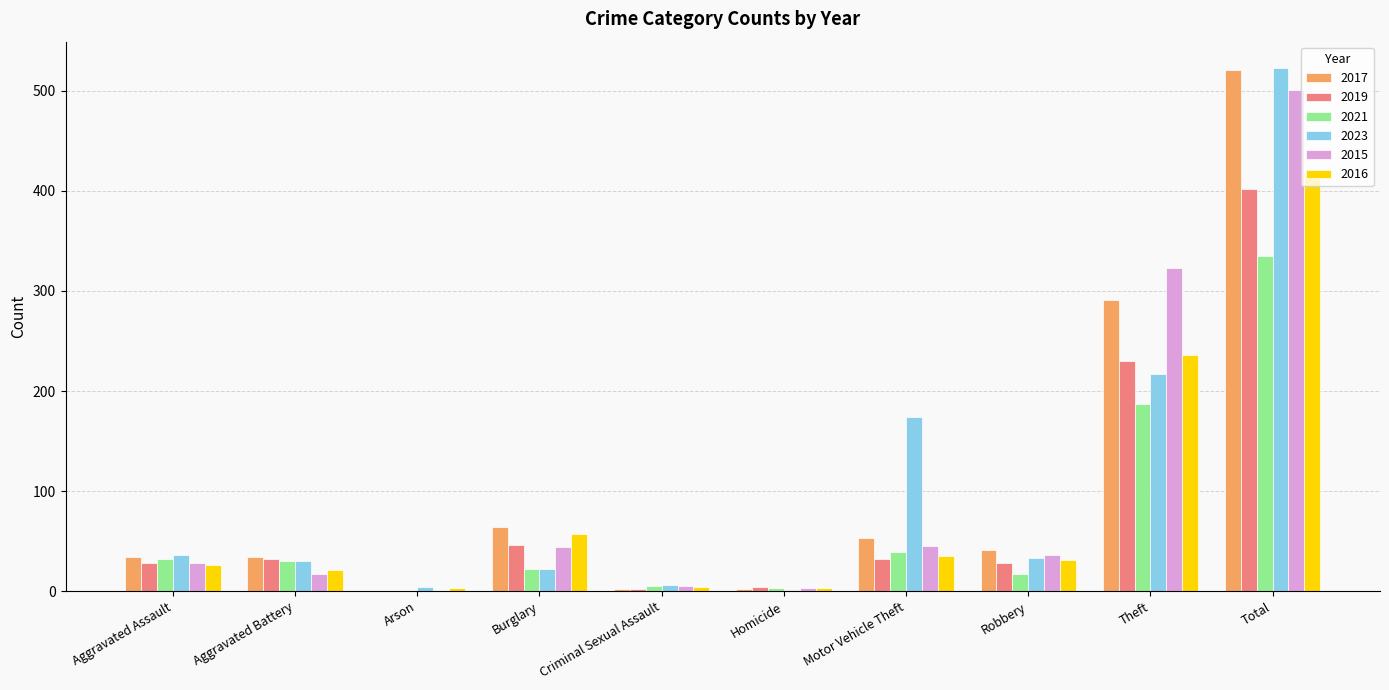

Which category has the highest value across all series?

Total